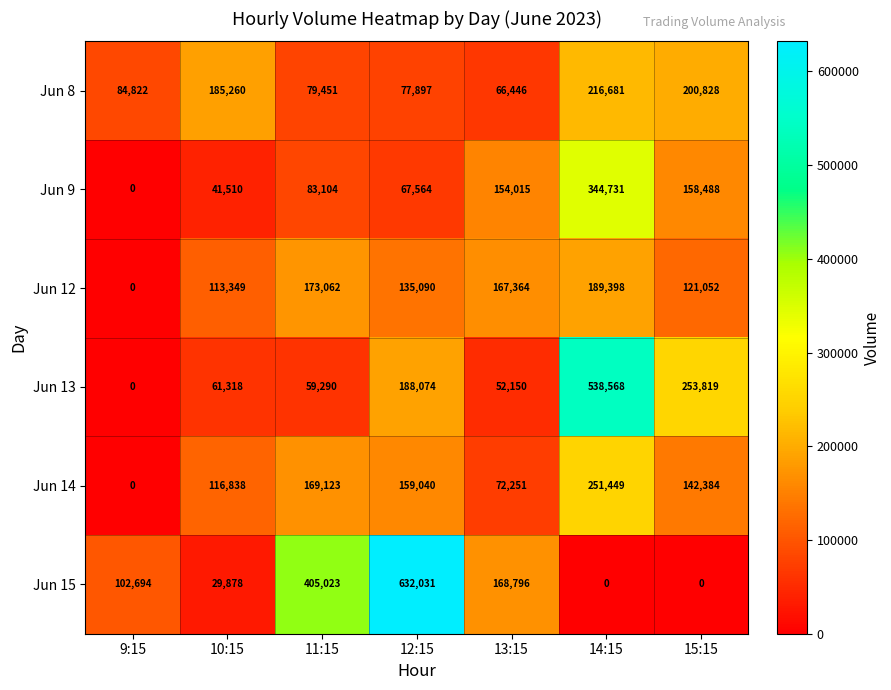

What is the spread (max minus min) of values at 9:15?

102694